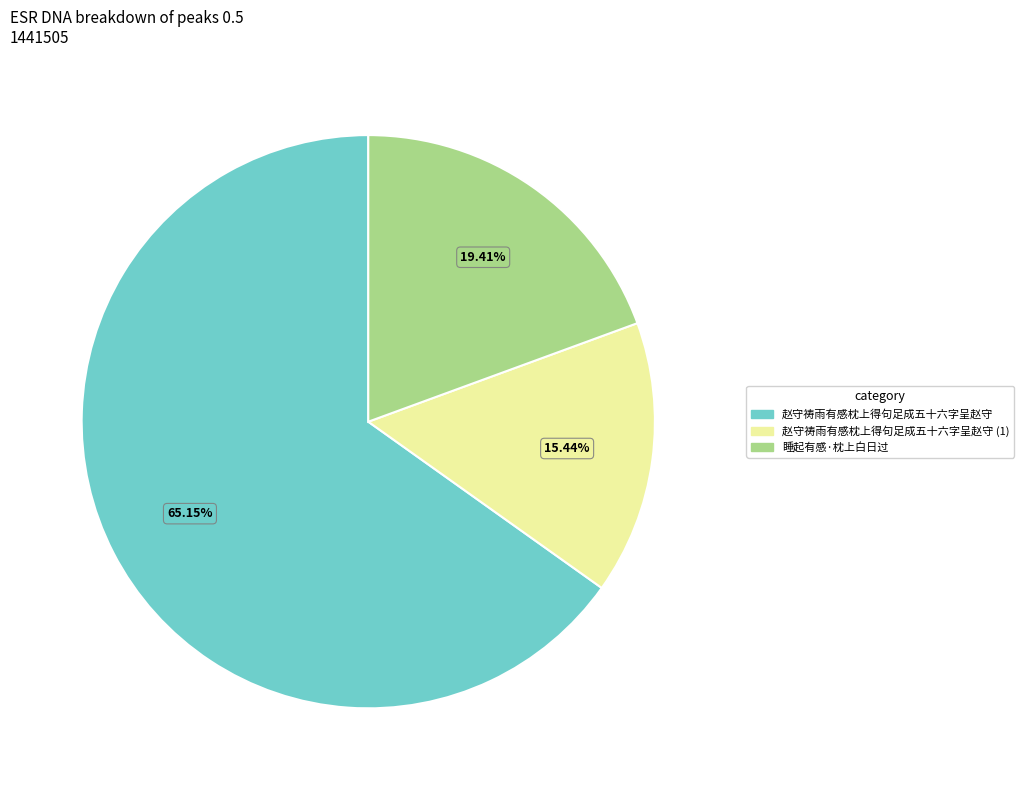

Which has a higher value, 睡起有感·枕上白日过 or 赵守祷雨有感枕上得句足成五十六字呈赵守 (1)?

睡起有感·枕上白日过